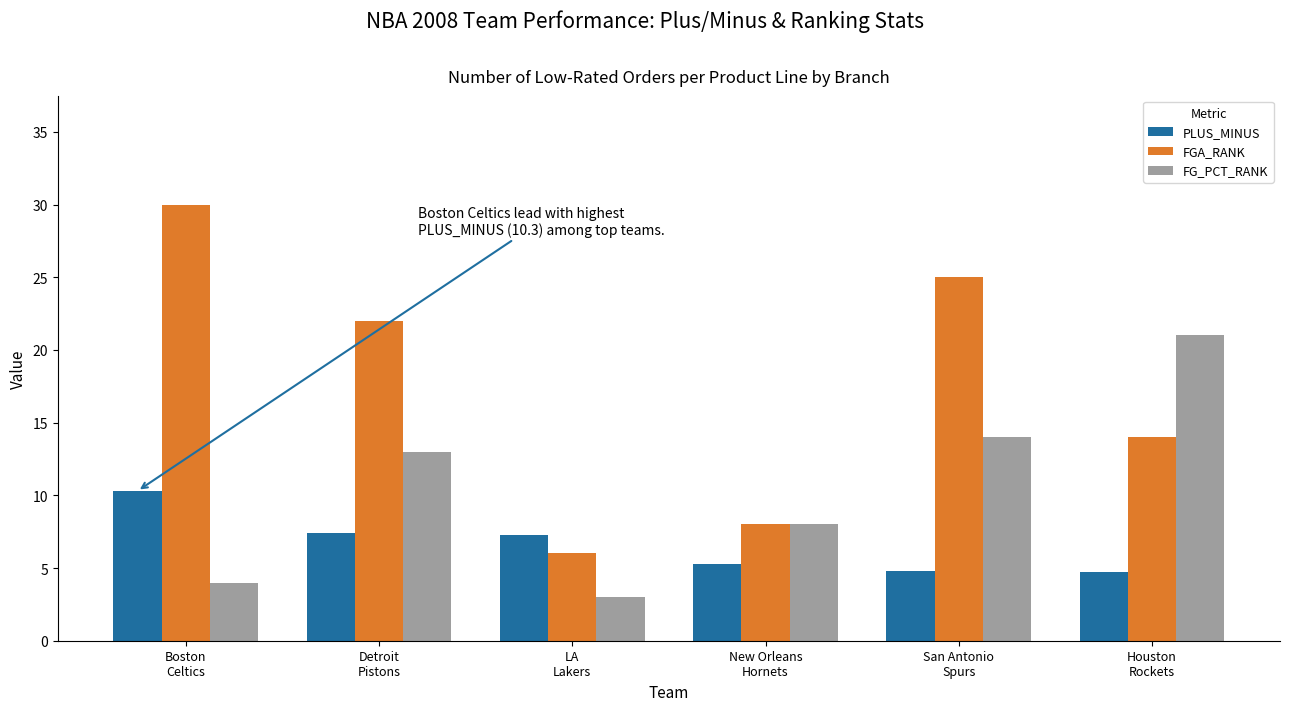

How many categories are shown in the chart?

6